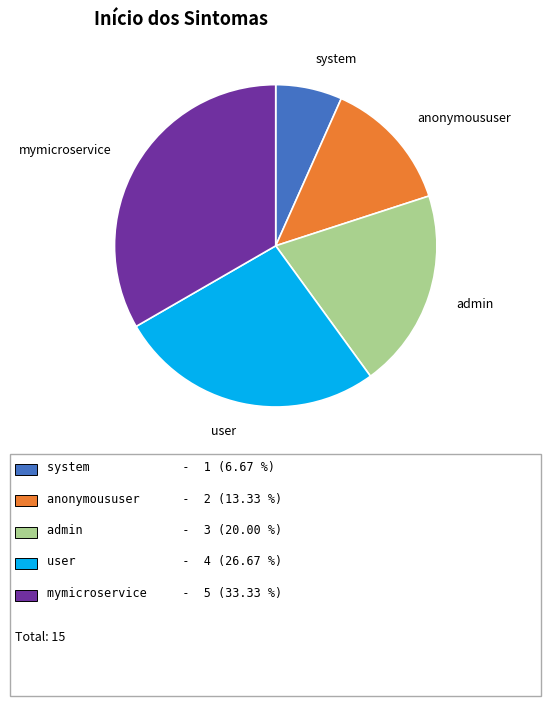

Is there any slice that represents more than half of the pie?

No